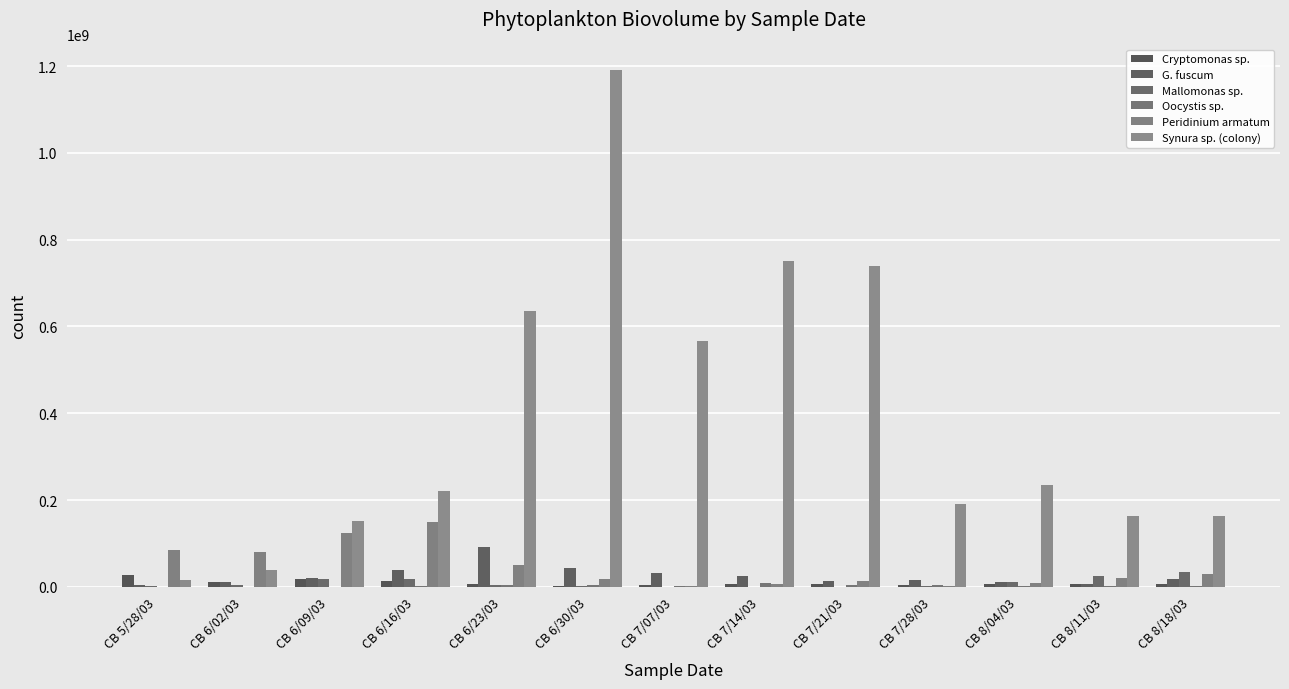

Count the number of categories in the chart.

13